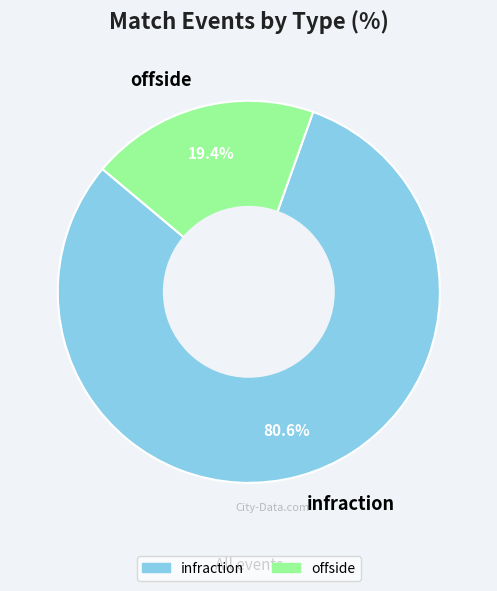

Between offside and infraction, which is larger?

infraction